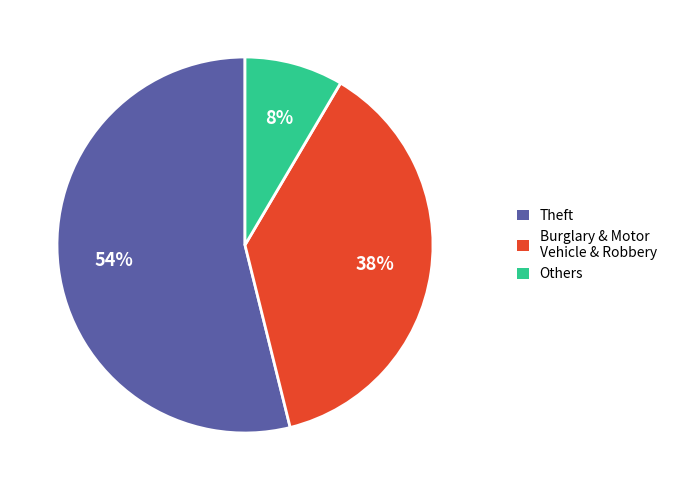

Does Theft represent more than half of the total?

Yes